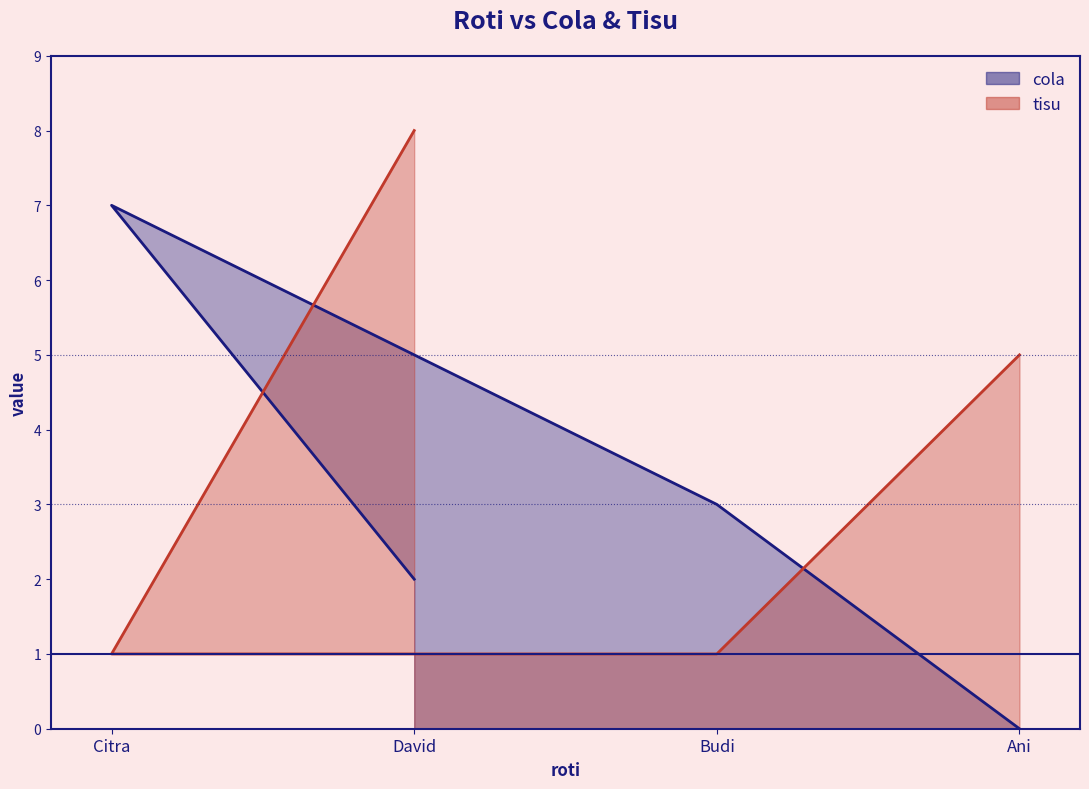

At David, list the series in order from smallest to largest.

cola, tisu